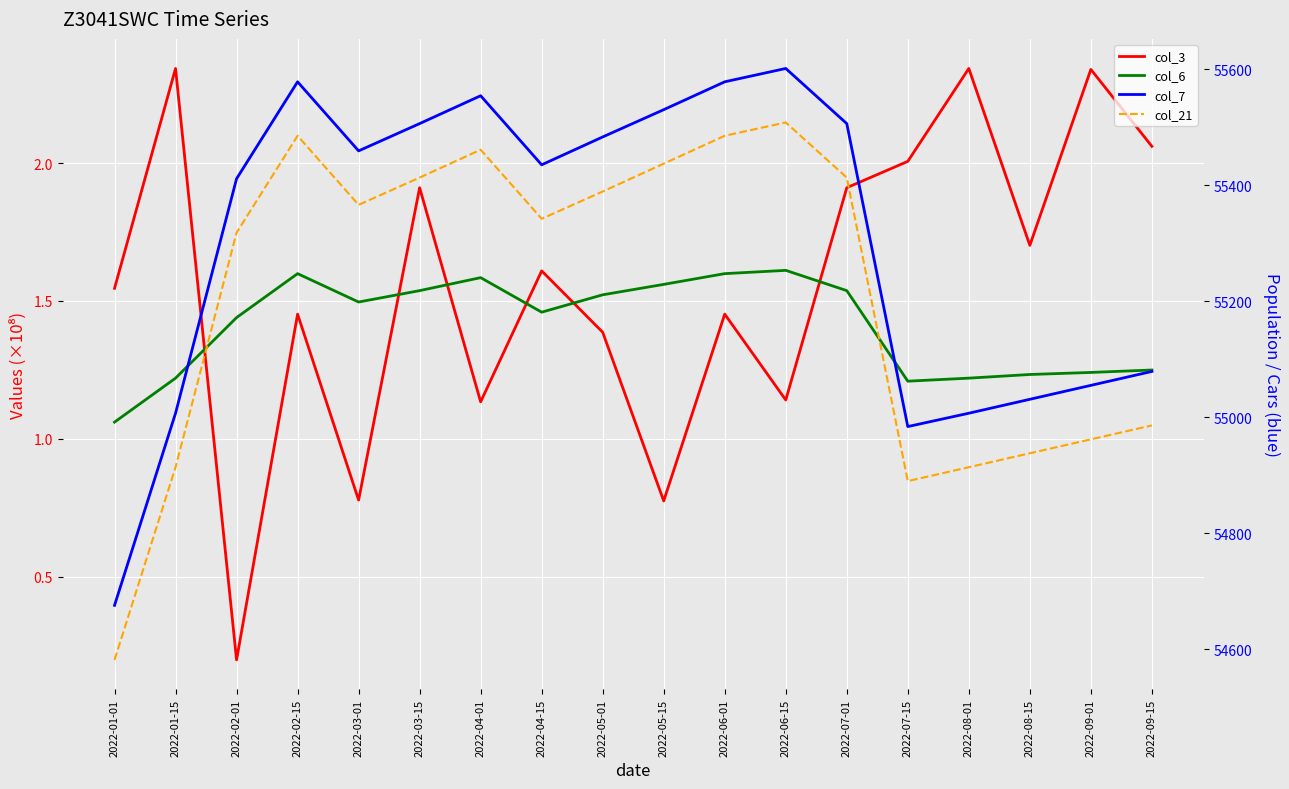

Where does the col_21 series first go above 55366?

2022-02-15